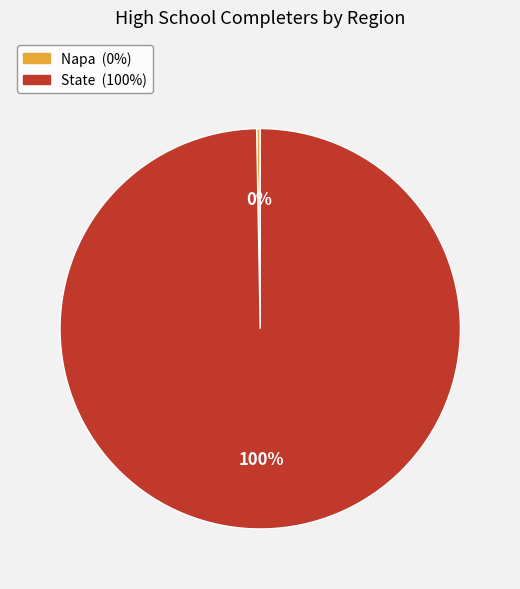

Is the sum of State and Napa greater than half?

Yes